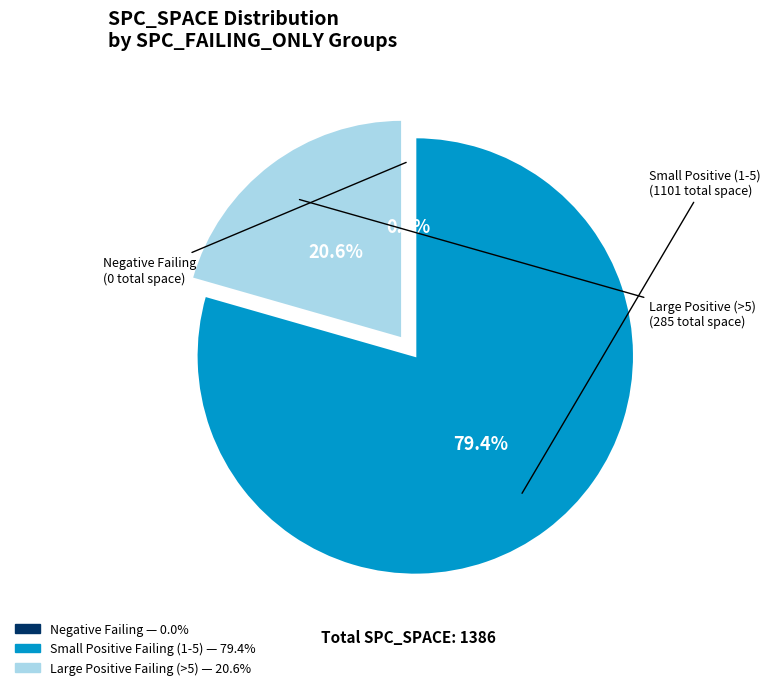

Does any single category account for the majority?

Yes